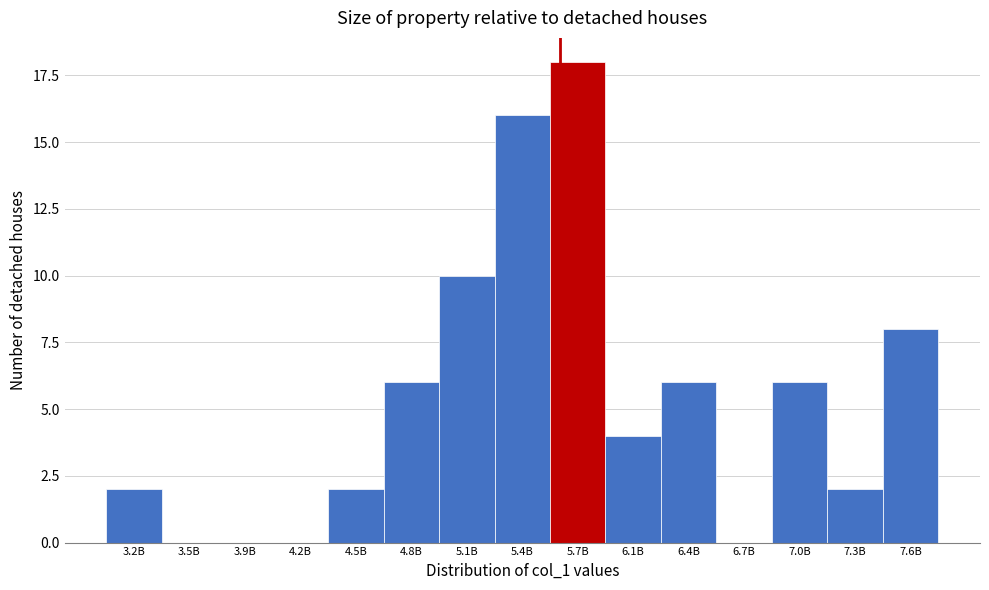

Reading left to right, list all the values displayed in this chart.

3.2B=2	3.5B=0	3.9B=0	4.2B=0	4.5B=2	4.8B=6	5.1B=10	5.4B=16	5.7B=18	6.1B=4	6.4B=6	6.7B=0	7.0B=6	7.3B=2	7.6B=8